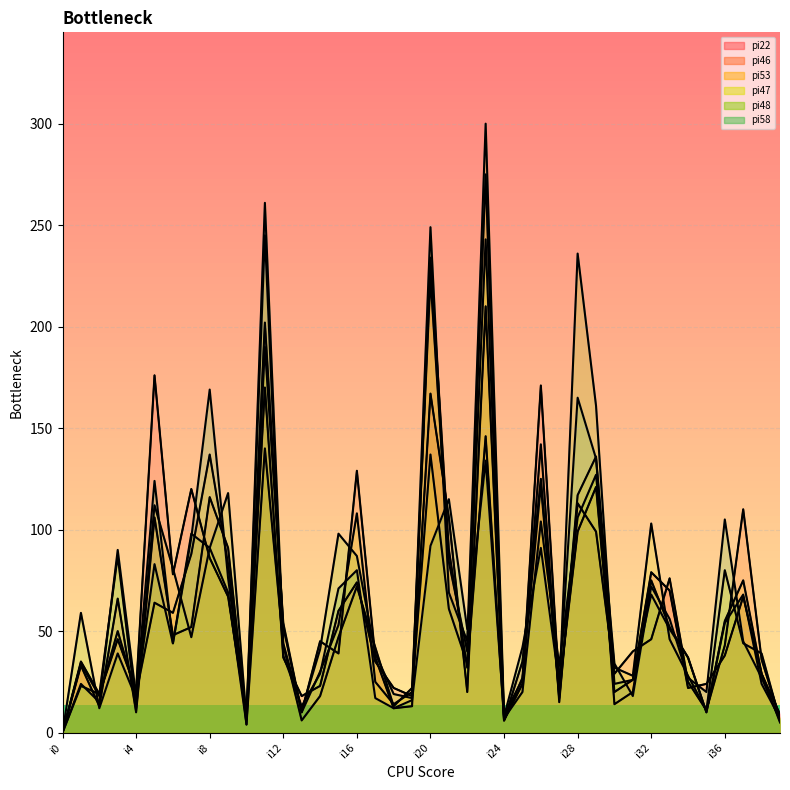

Which series has the largest range (max minus min)?

pi48